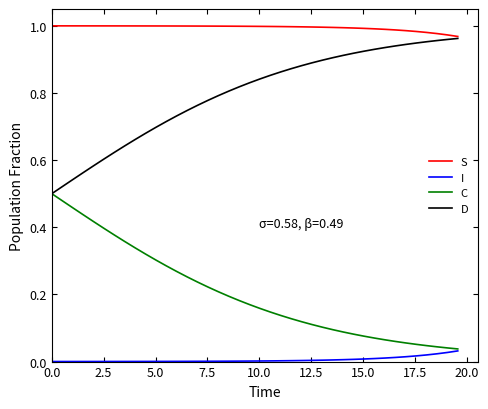

How many lines are shown in the chart?

4